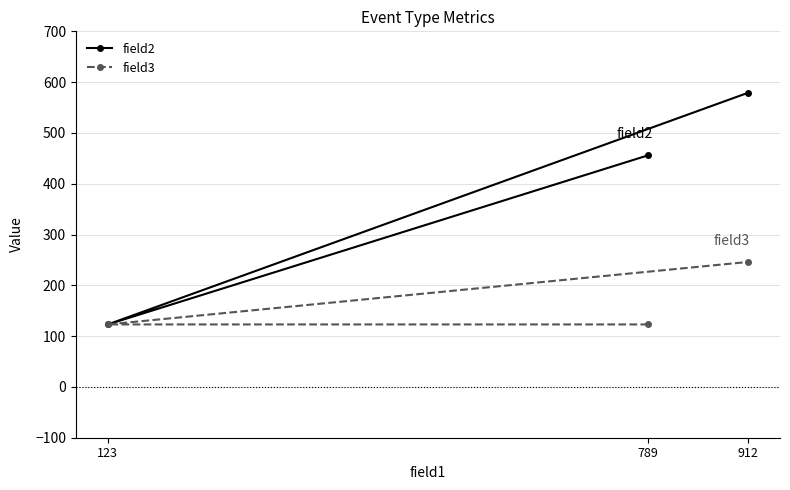

Is this an area chart (filled region under the line)?

No